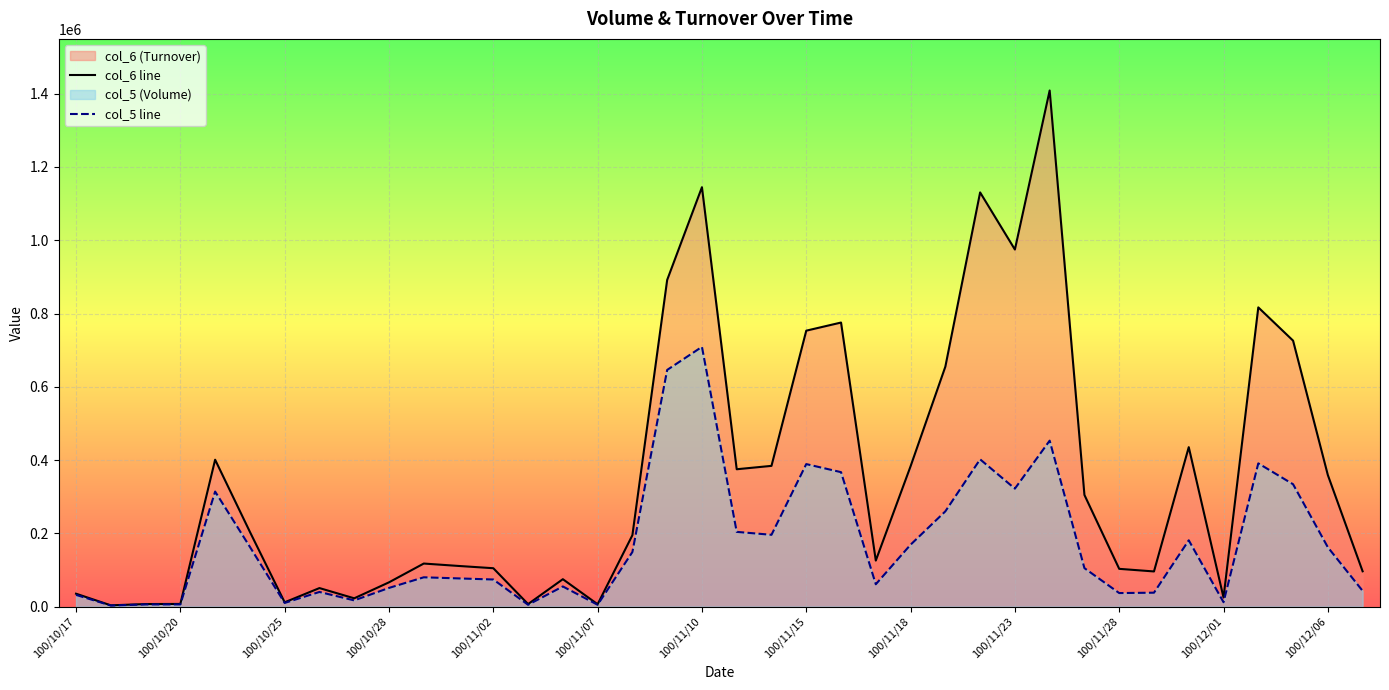

Reading left to right, transcribe all the data shown in this chart.

col_6 line: 35260	3480	7020	7320	400930	204000	11740	50600	22660	66270	117550	111010	104800	6900	74850	6450	194900	891610	1144720	374920	384160	753160	775340	125670	383070	654920	1130510	974650	1408660	304760	103090	95990	435220	24850	816710	725930	359100	96380
col_5 line: 32000	3000	6000	6000	314000	163000	10000	40000	17000	51000	80000	77000	74000	5000	55000	5000	149000	646000	709000	204000	196000	389000	367000	61000	169000	260000	402000	322000	453000	105000	37000	38000	181000	12000	391000	334000	162000	43000